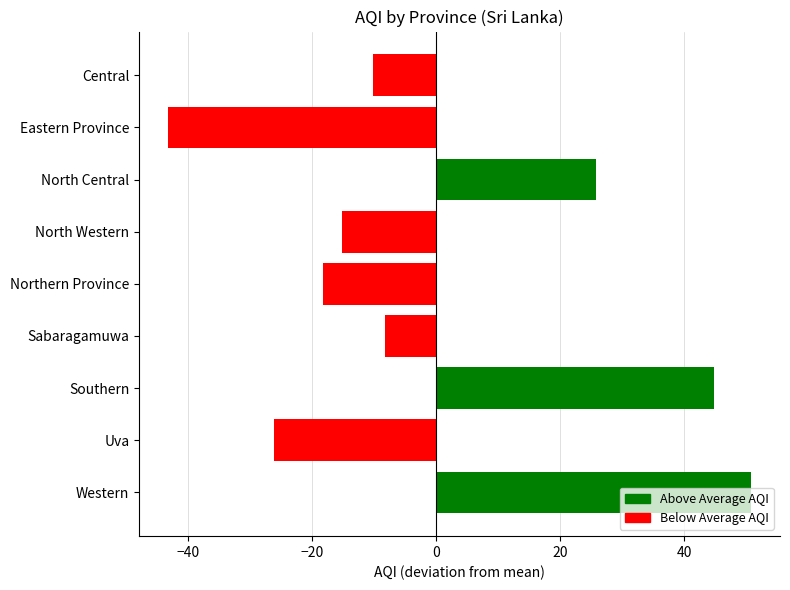

At which category does the chart reach its minimum across all series?

Eastern Province